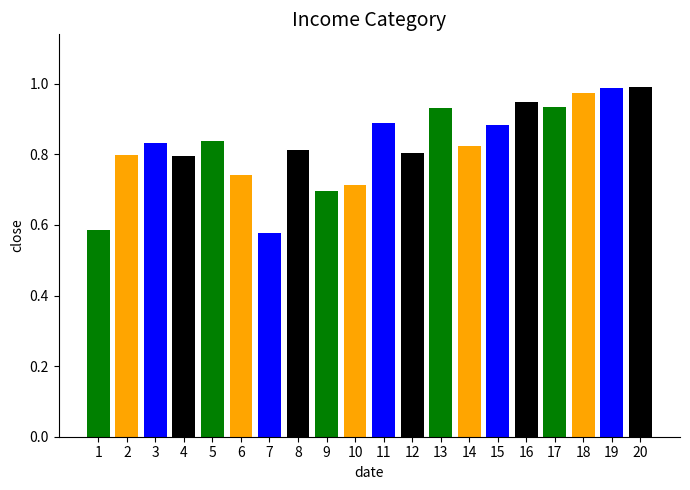

Between 6 and 5, which is larger?

5